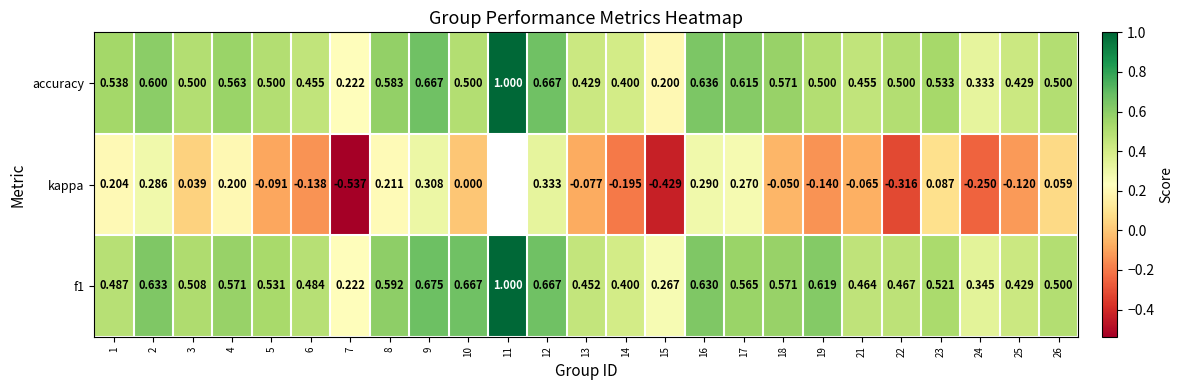

What is the maximum value shown in the chart?

1.0